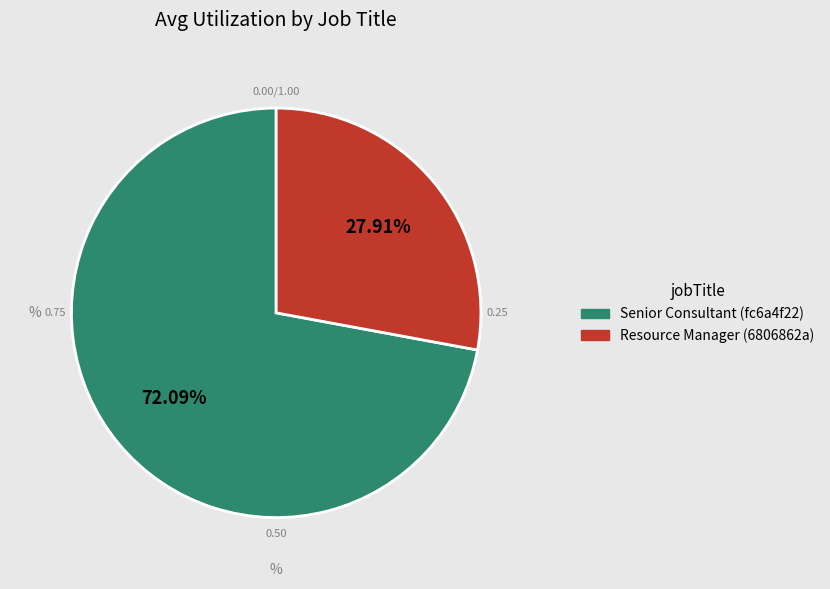

How much of the chart is everything except Resource Manager (6806862a)?

72.1%